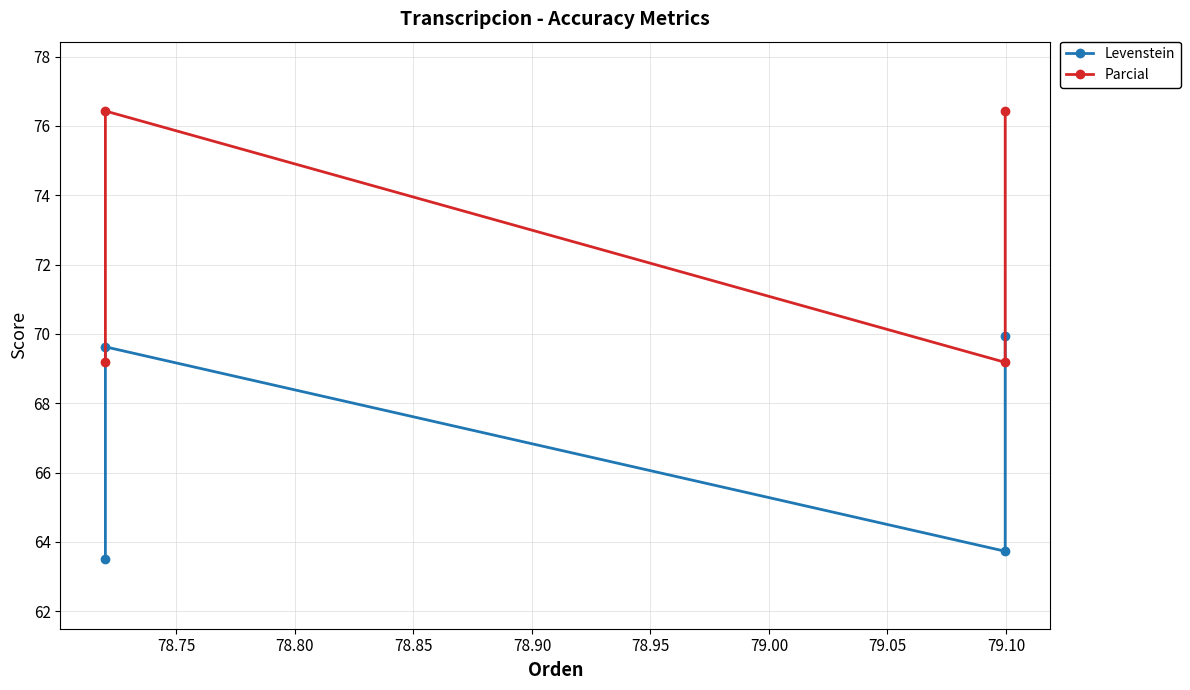

How many lines are shown in the chart?

2